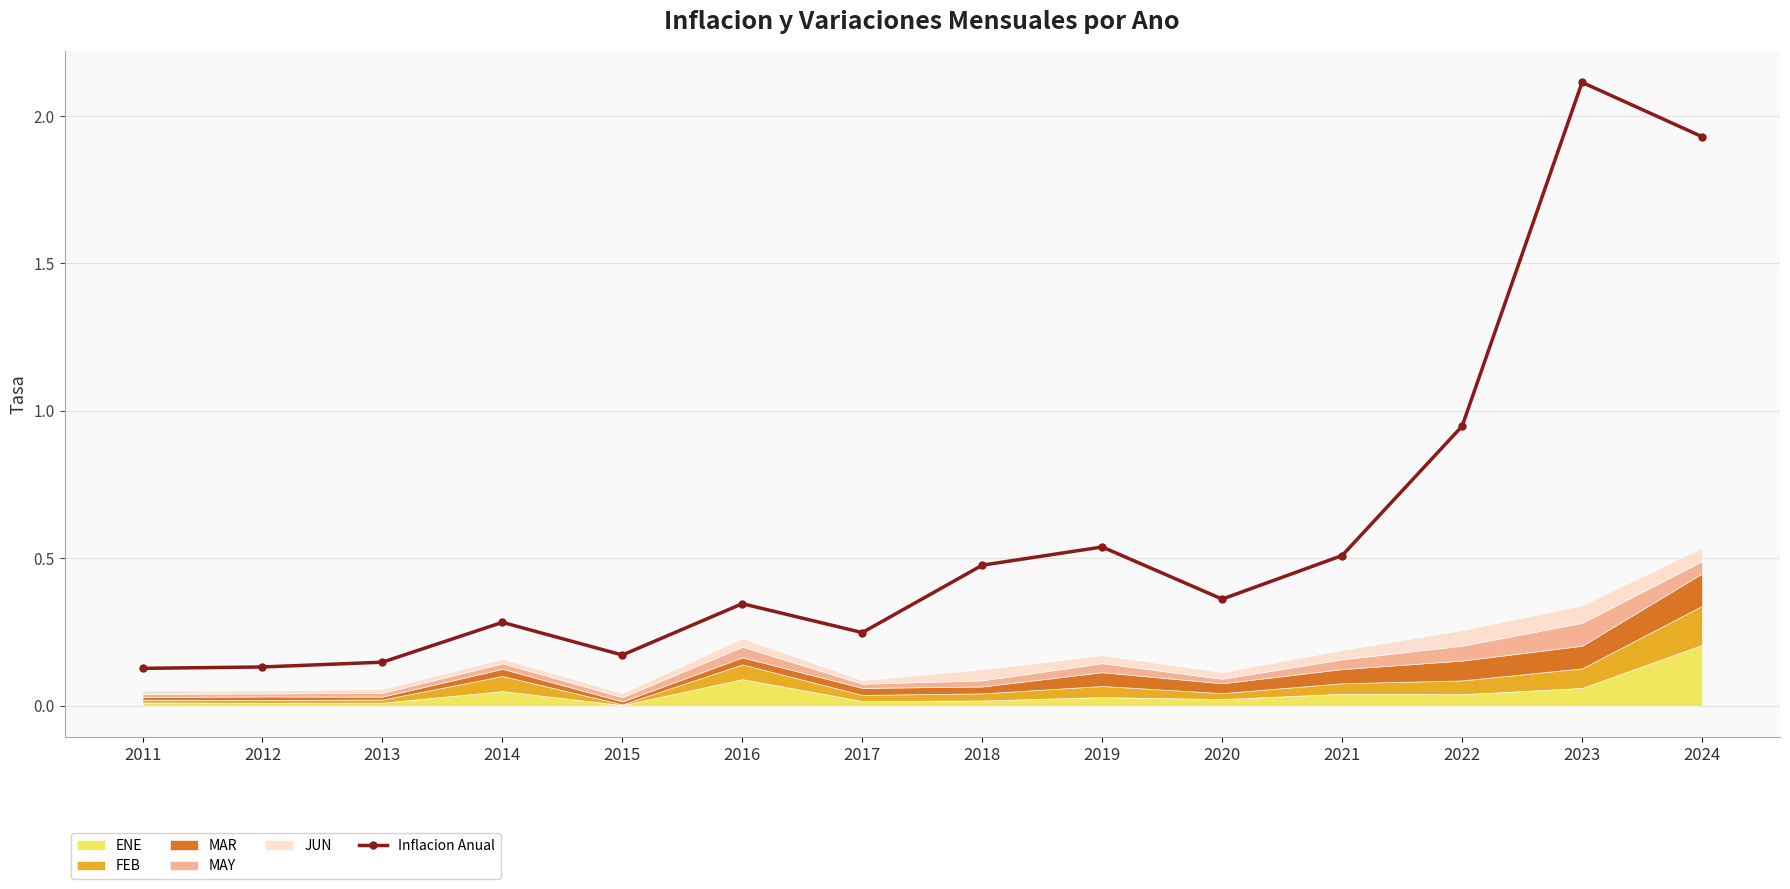

True or false: the data shows 0.1 at 2011.

False